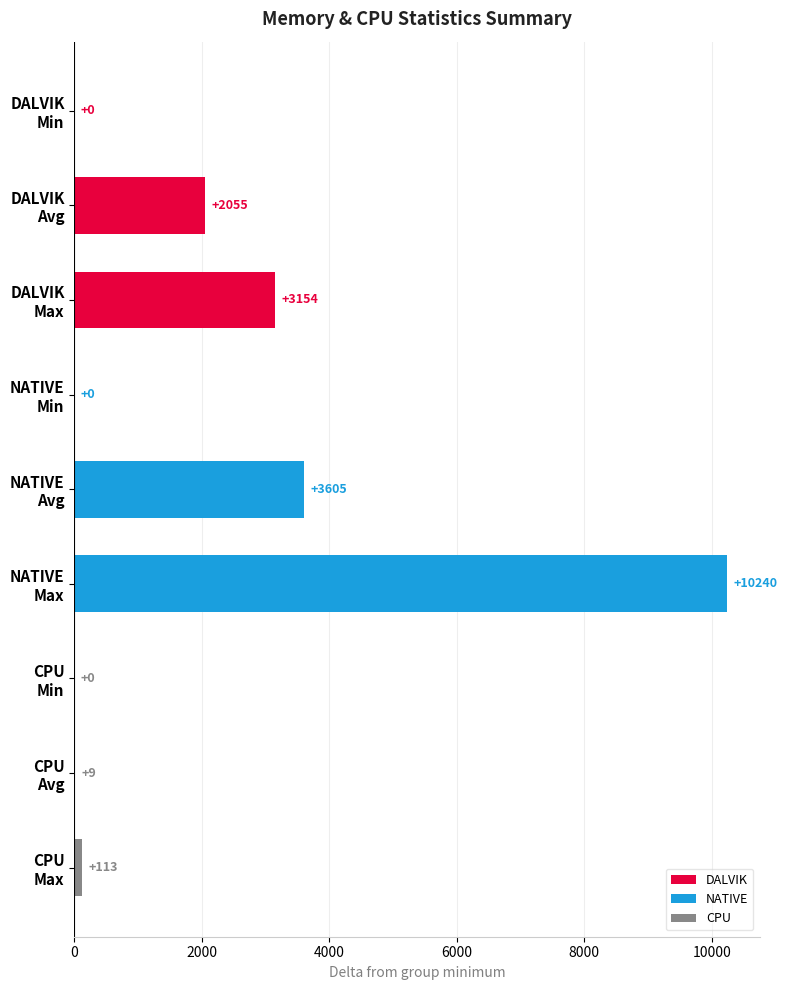

How many NATIVE values are between 0 and 10240?

3